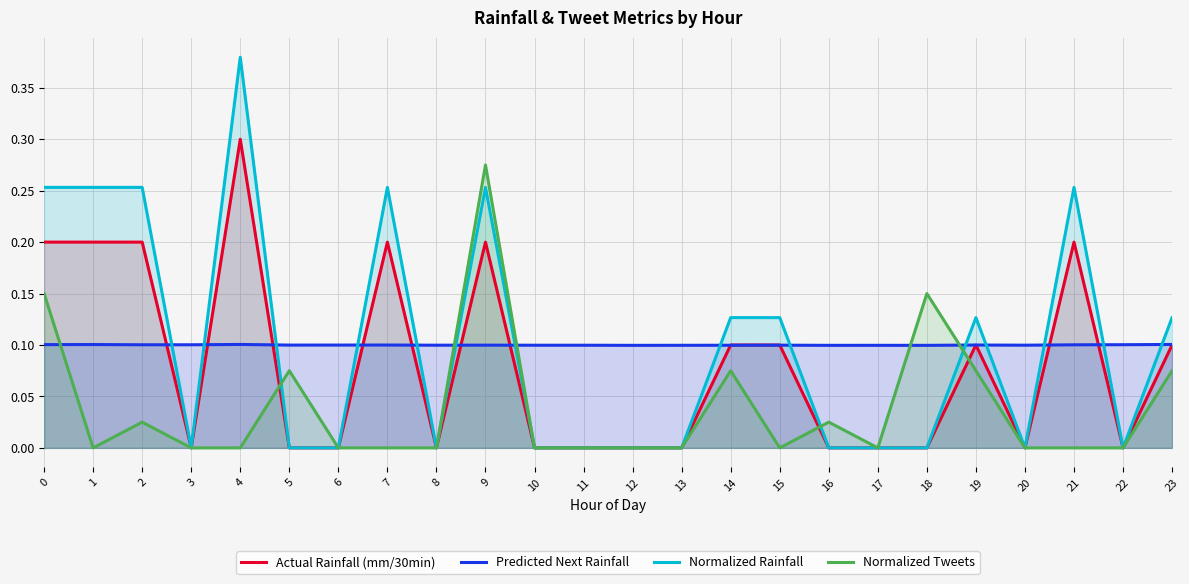

Count the Actual Rainfall (mm/30min) values in the range 0 to 1.

24